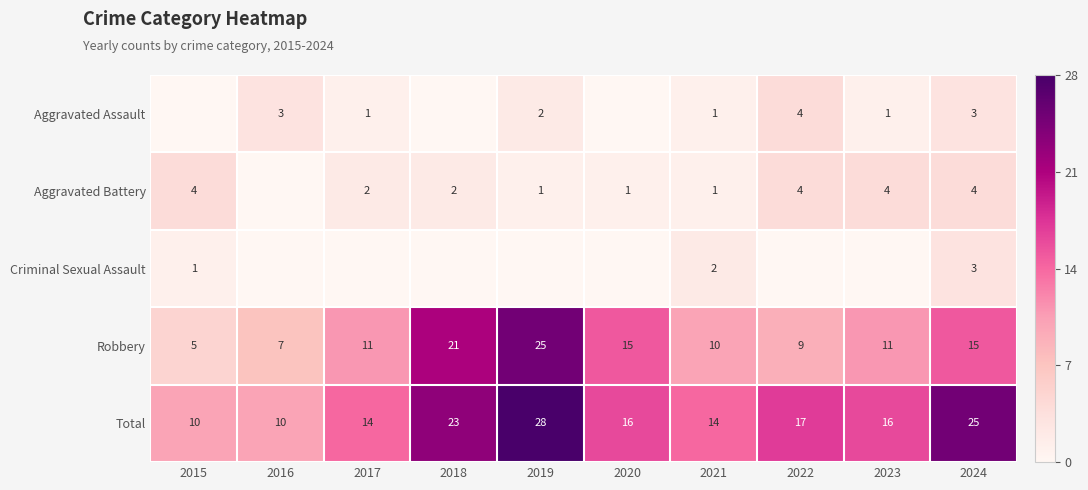

At which label does Total first exceed 16?

2018